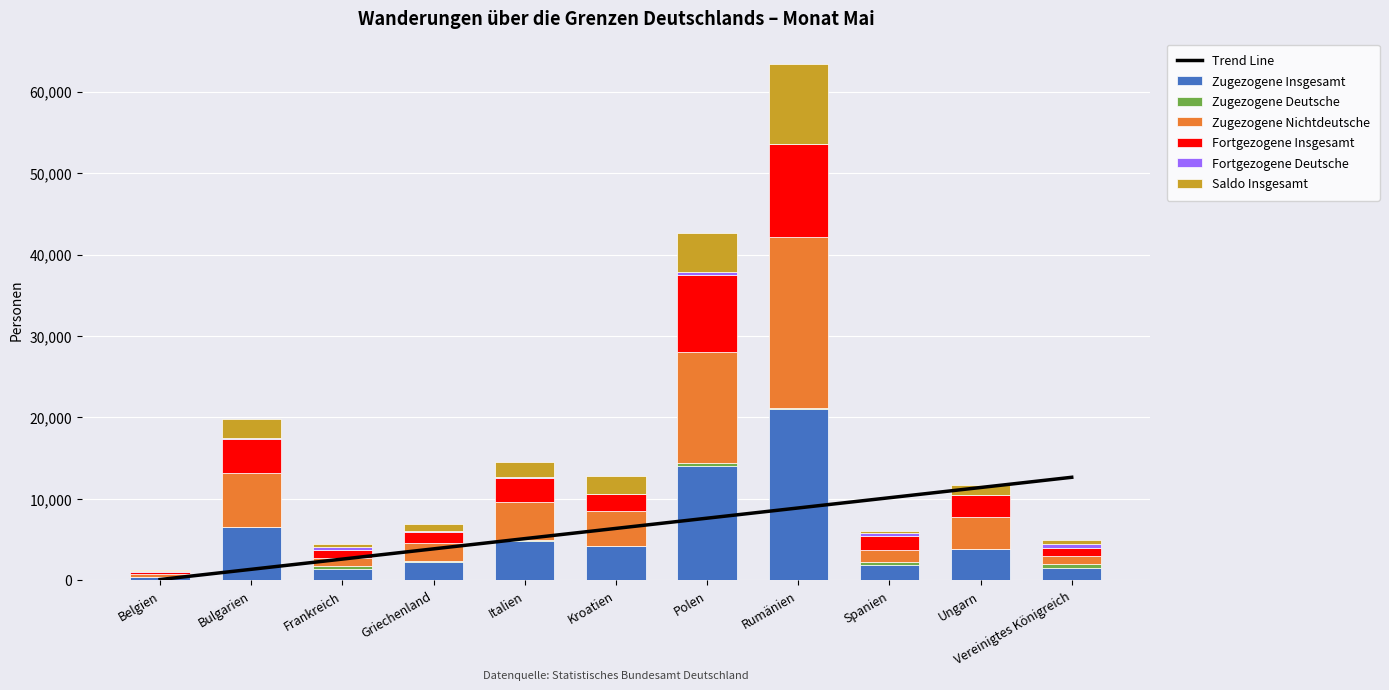

What is the highest value of the Saldo Insgesamt series?

9741